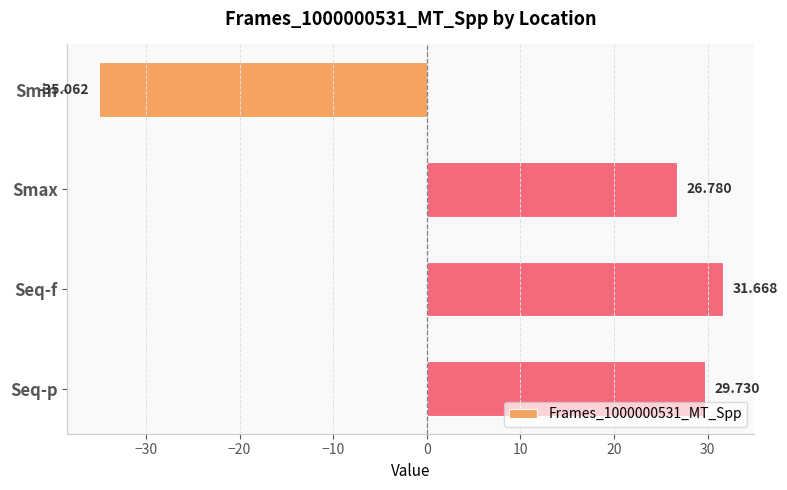

List the labels in order of value, largest first.

Seq-f, Seq-p, Smax, Smin